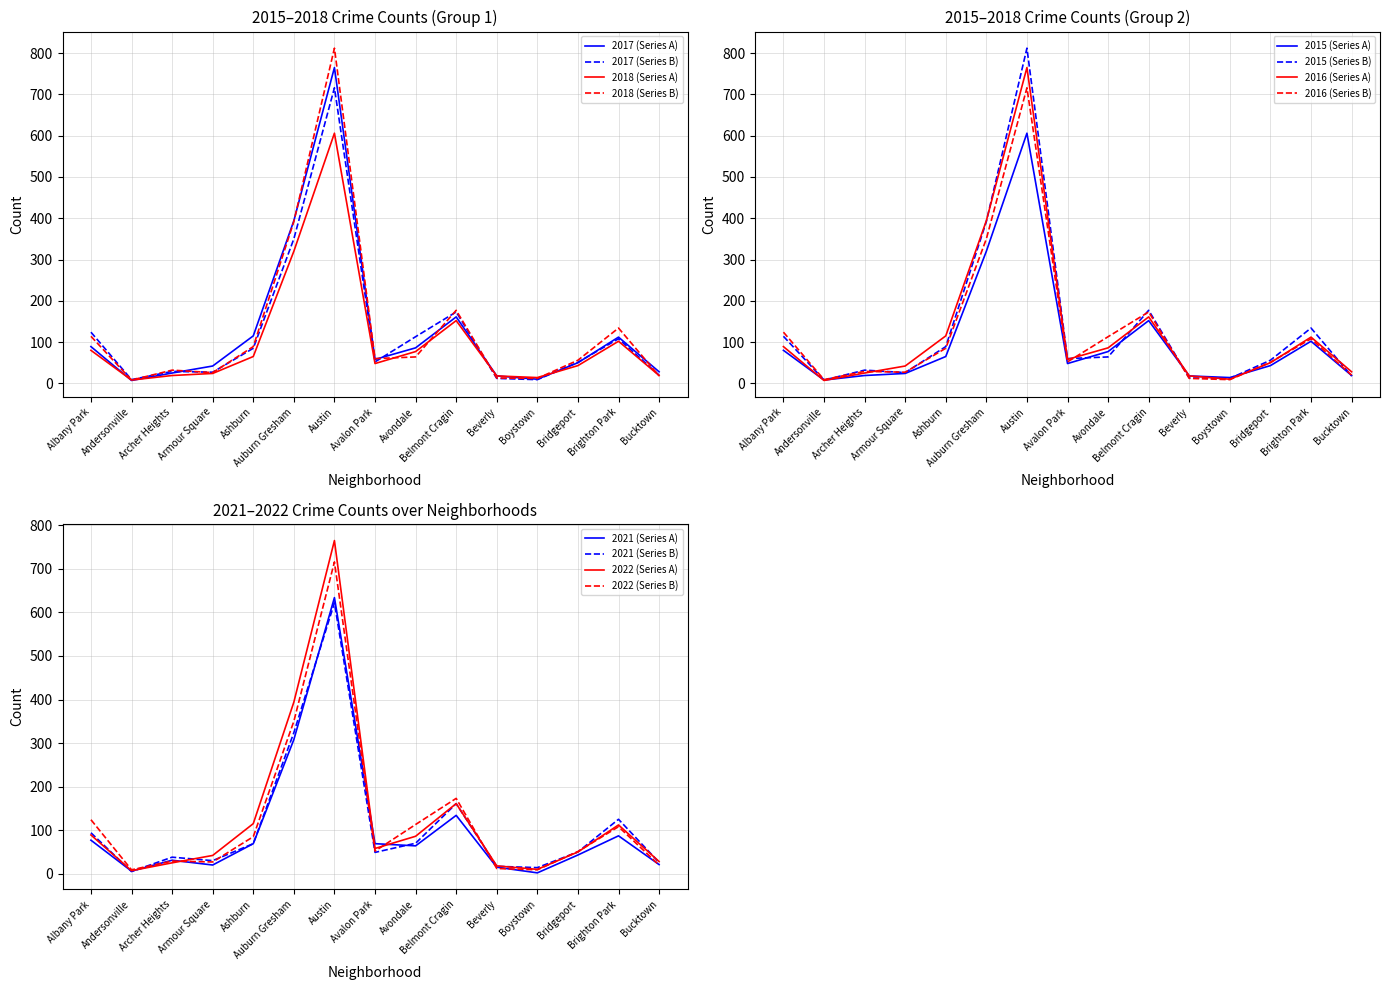

What is the total value across all series at Avondale?

474